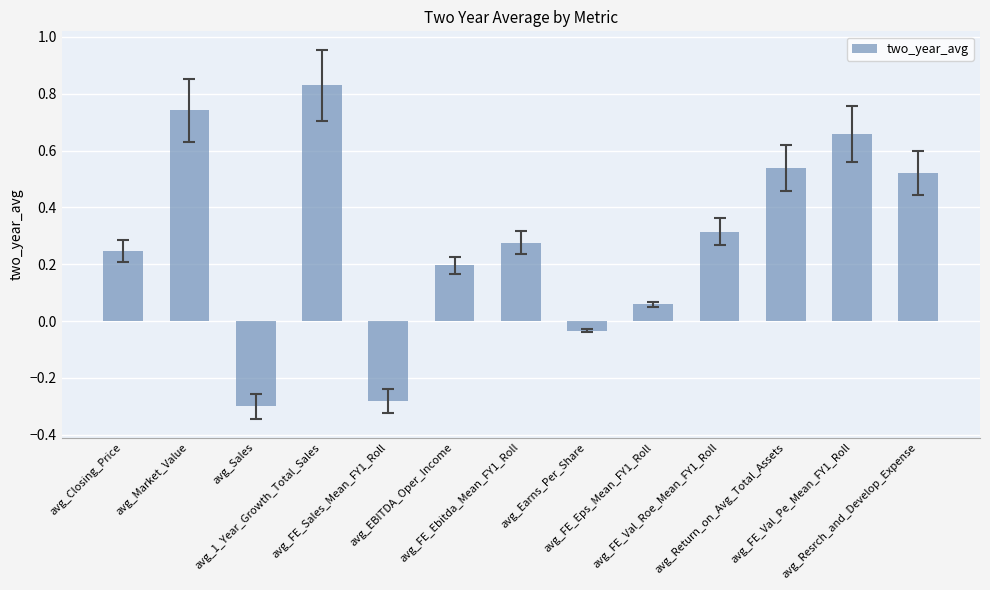

What is the sum of all values?

3.8